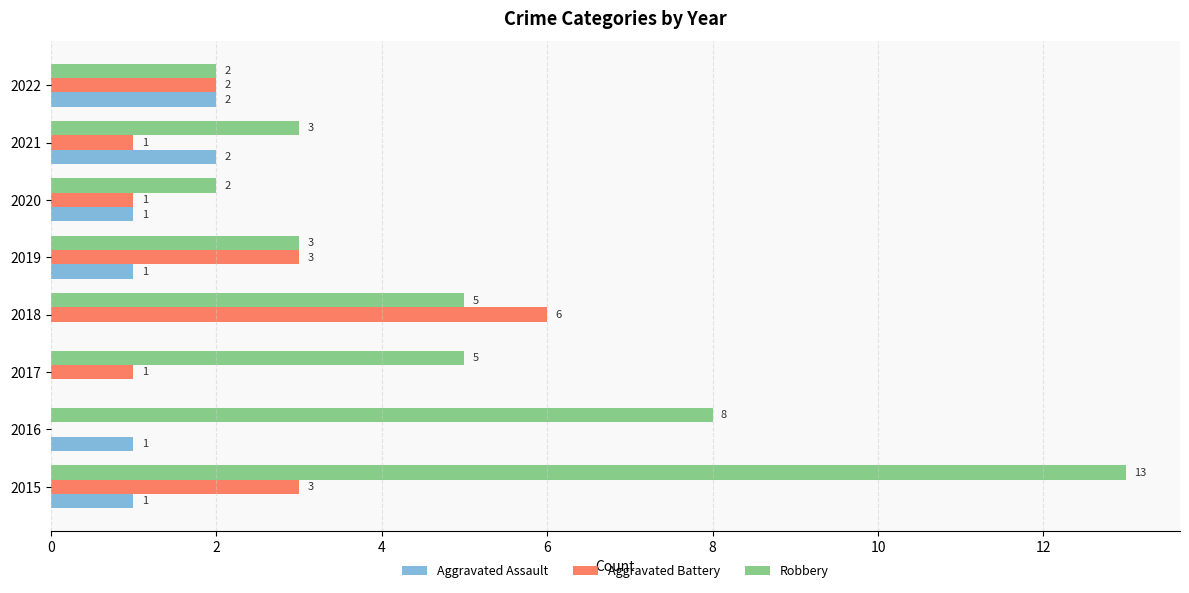

At which label does Robbery reach its peak?

2015